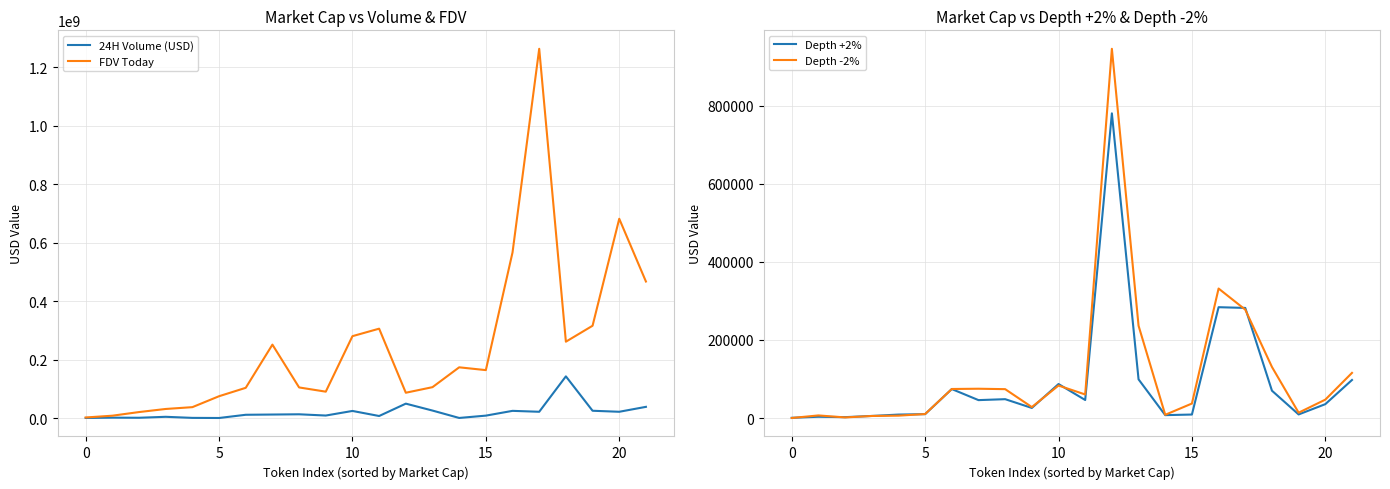

What is the difference between the FDV Today values at 0 and 20?

679859606